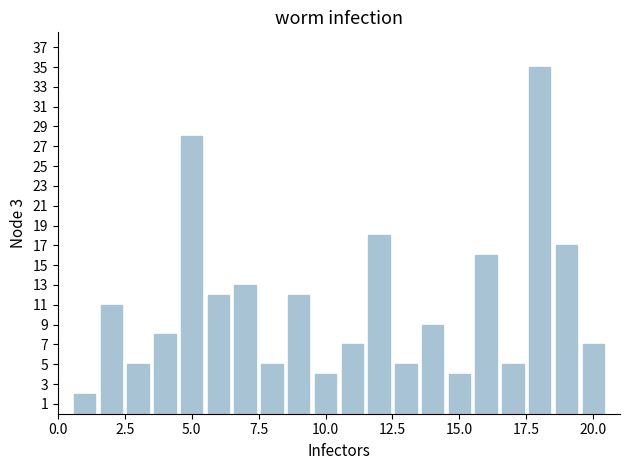

How many values are below 9?

10